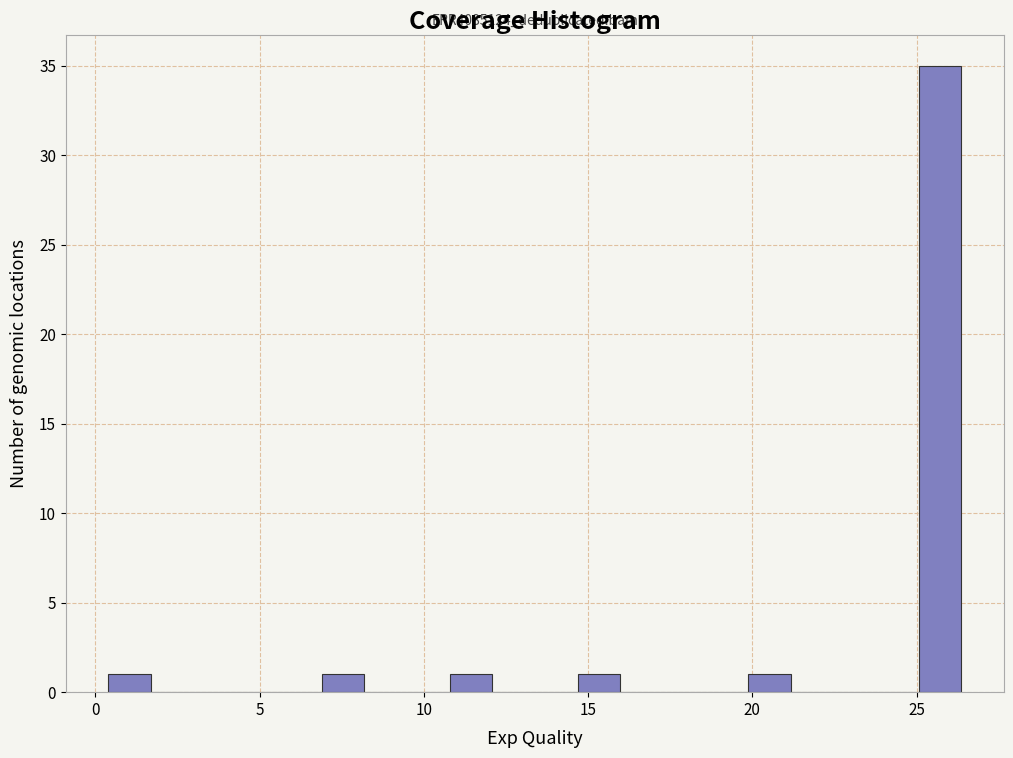

Read against the x-axis, roughly where is the centre of the tallest bar?

25.5